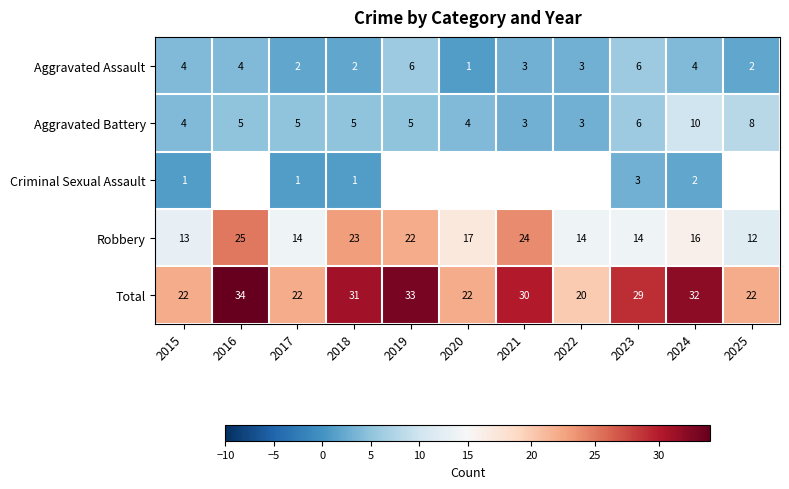

The value of Robbery at 2016 is 37. True or false?

False